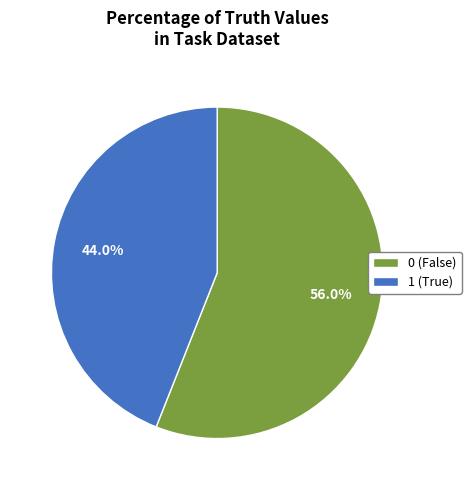

To the nearest percent, what portion does 1 represent?

44%